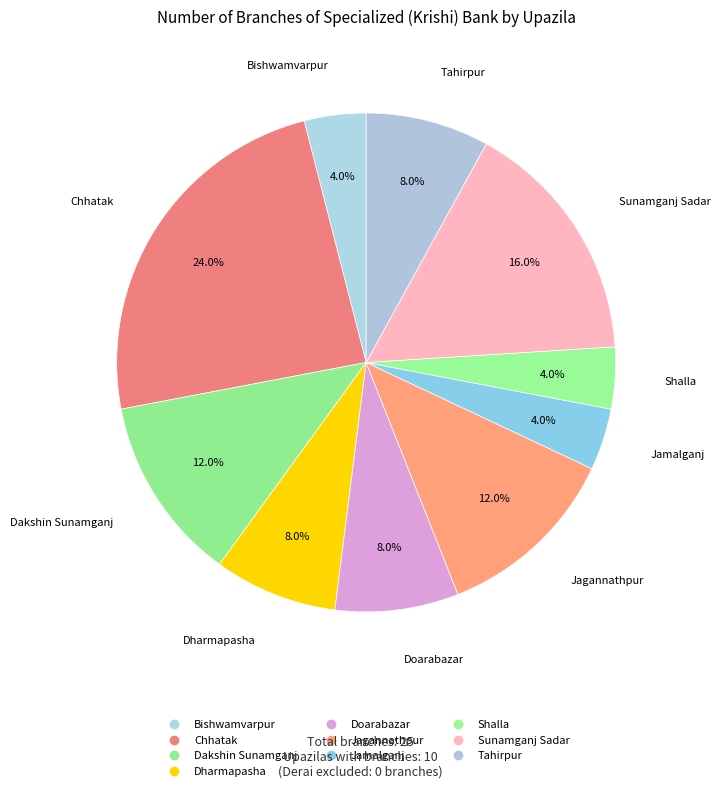

How many slices are in this pie chart?

10